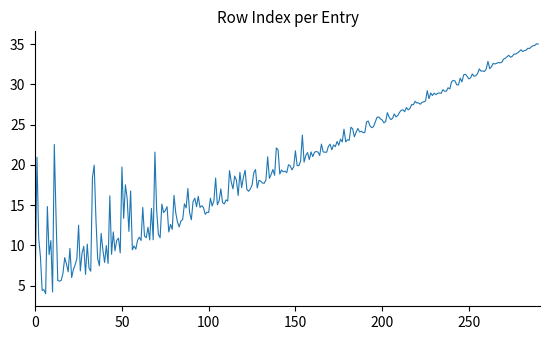

What is the greatest value displayed?

35.0